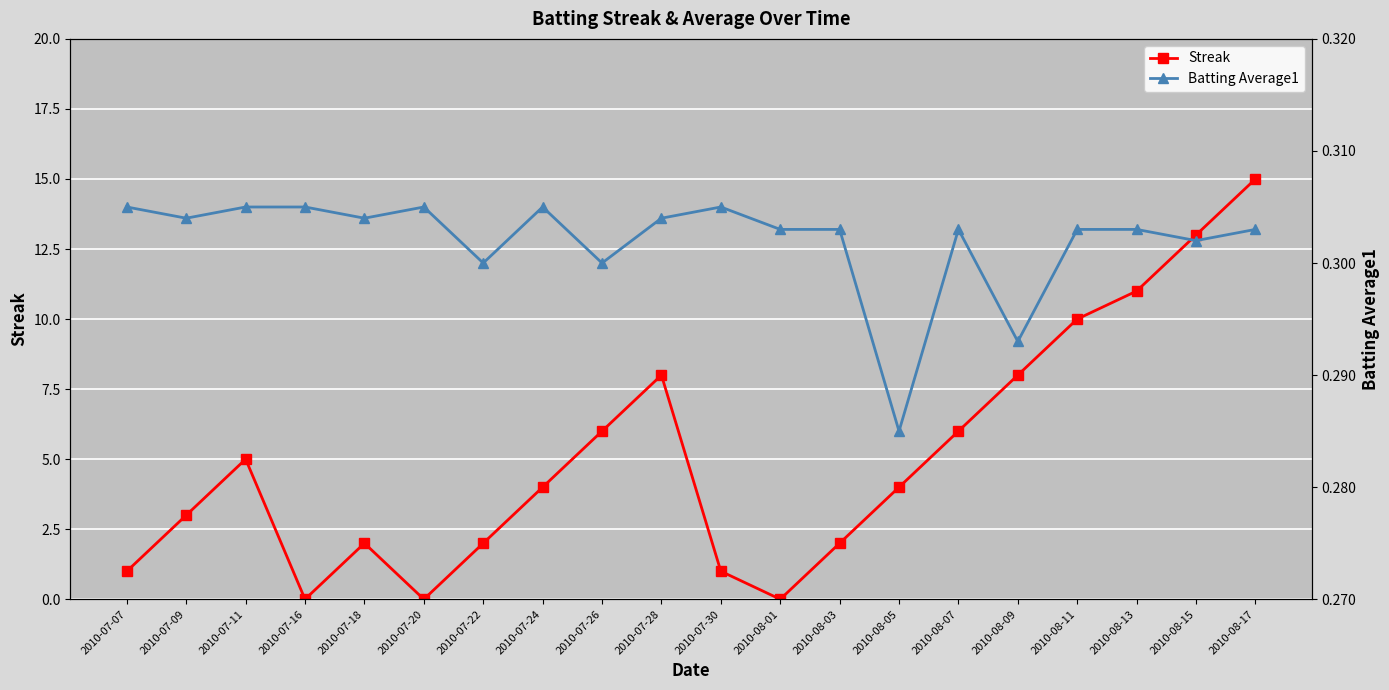

Which series changed the most between 2010-07-26 and 2010-08-07?

Batting Average1